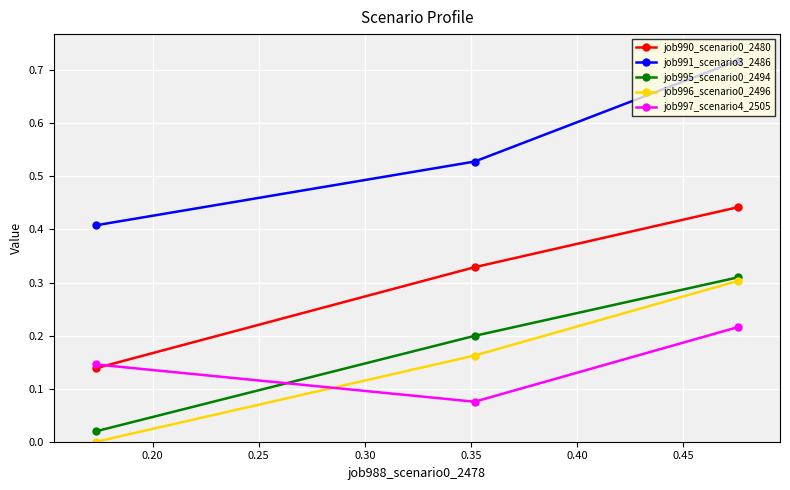

Does the chart display data point markers on the line(s)?

Yes